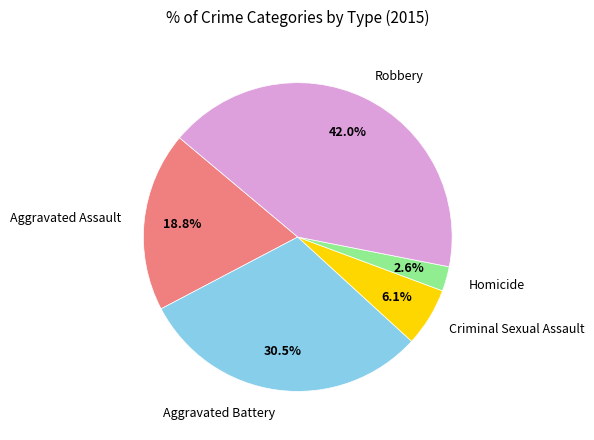

Which has a higher value, Aggravated Assault or Robbery?

Robbery